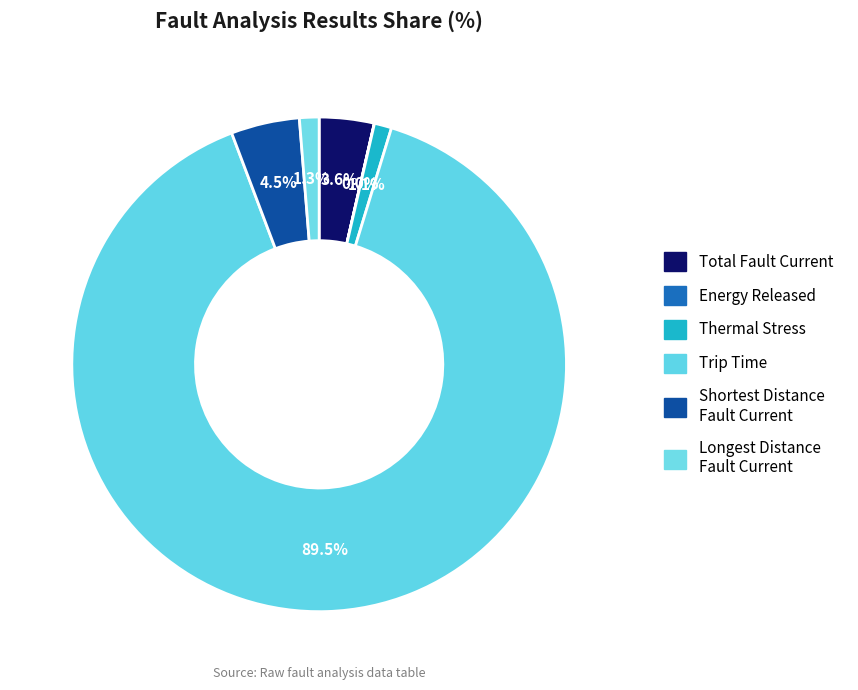

How many slices are in this pie chart?

6